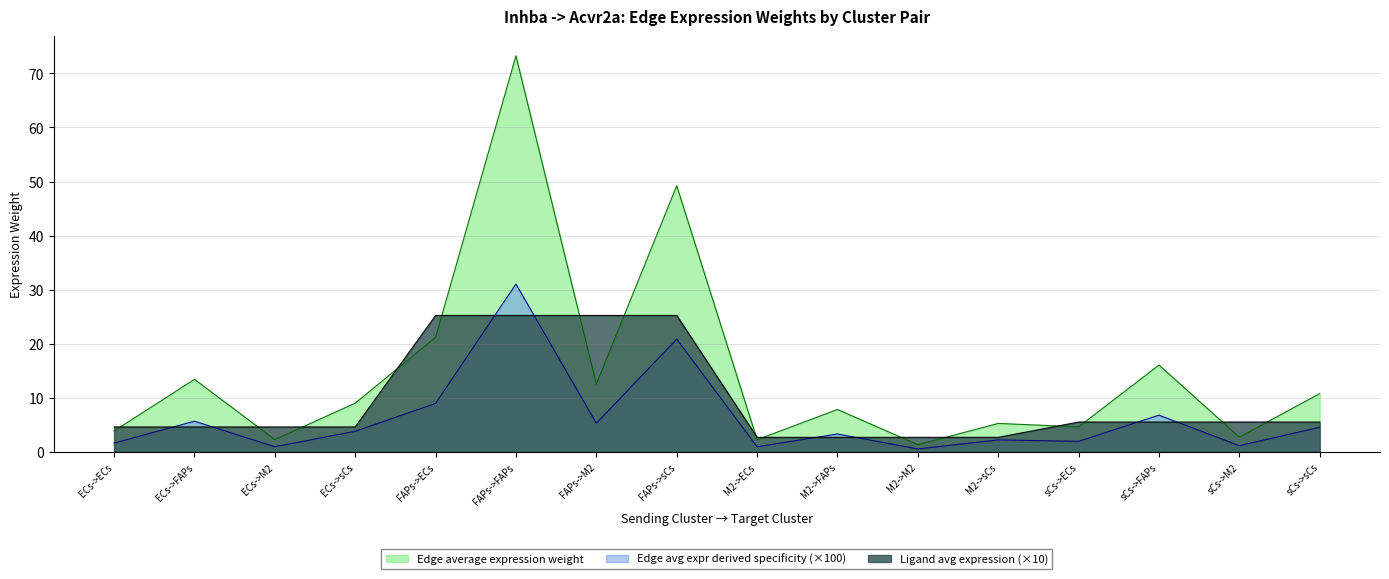

The value of Edge total expression weight at sCs->sCs is 6.5. True or false?

False